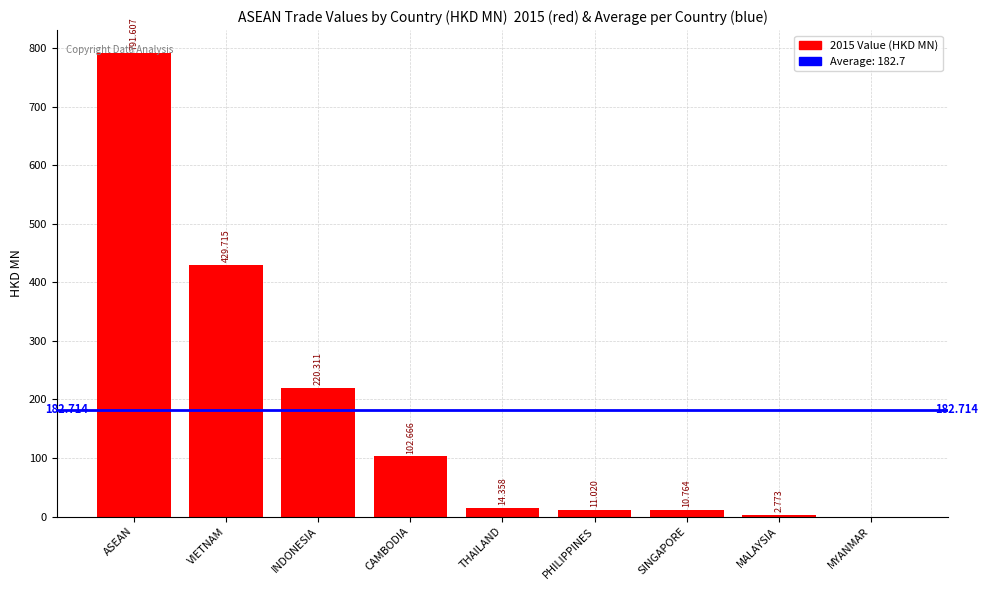

Which has a higher value, SINGAPORE or PHILIPPINES?

PHILIPPINES